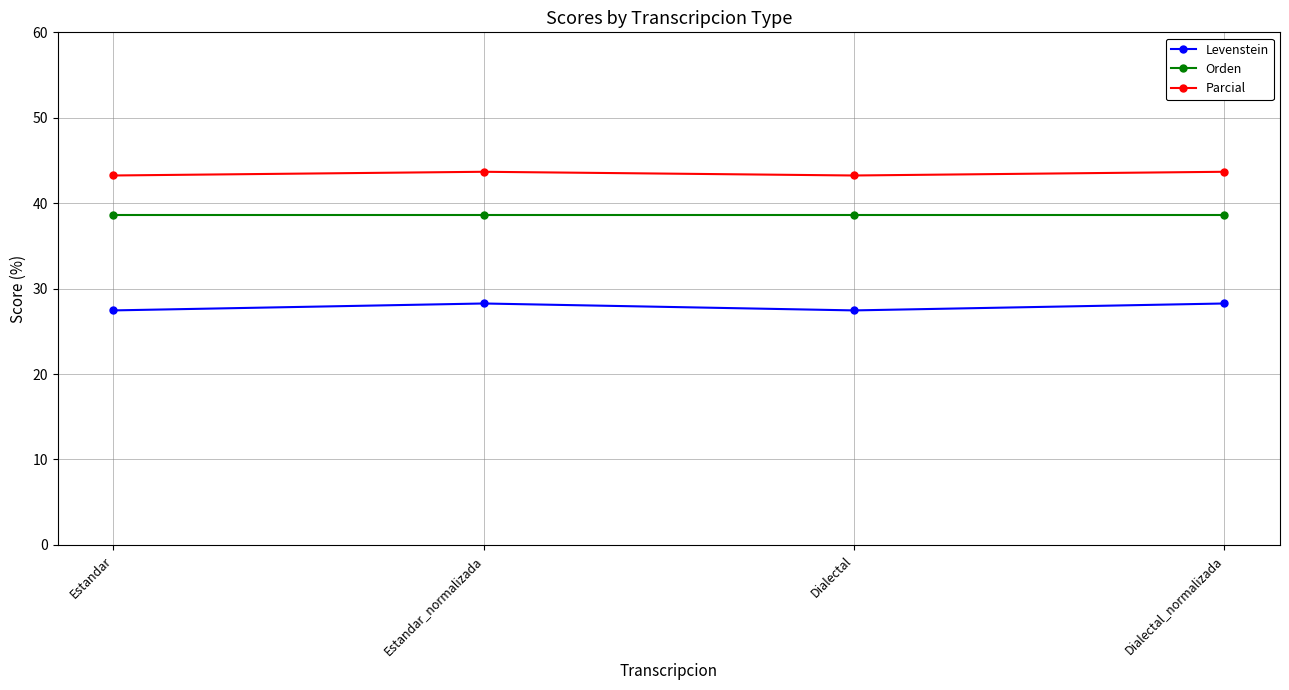

Rank the series by their maximum value, from highest to lowest.

Parcial, Orden, Levenstein